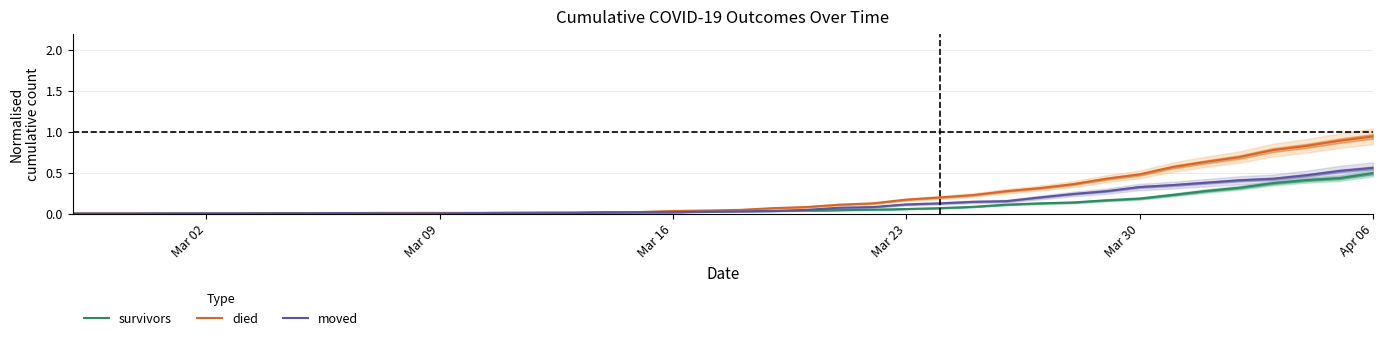

True or false: moved has a value of 0.0 at 12.

False